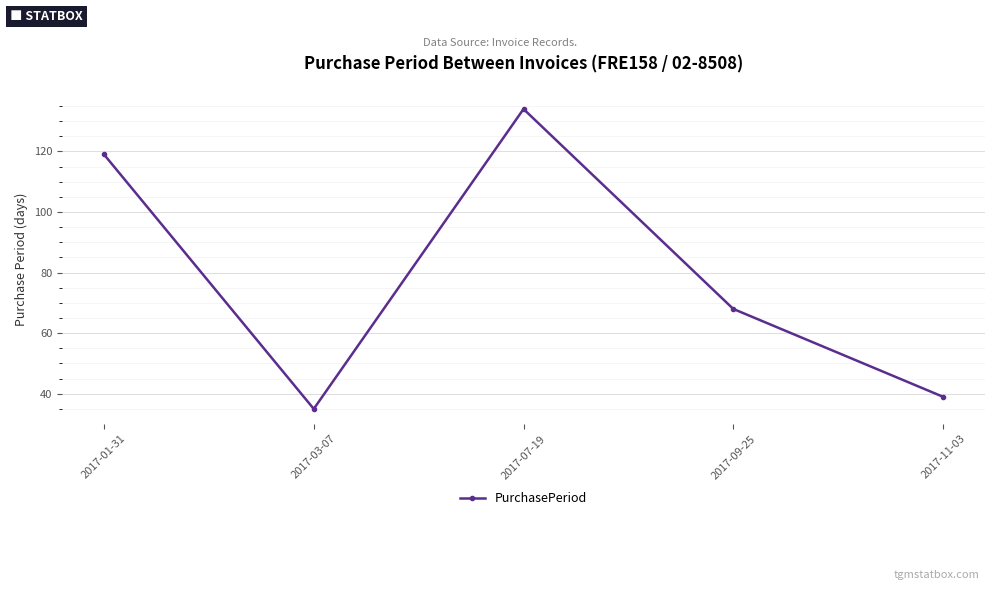

List the labels in order of value, largest first.

2017-07-19, 2017-01-31, 2017-09-25, 2017-11-03, 2017-03-07